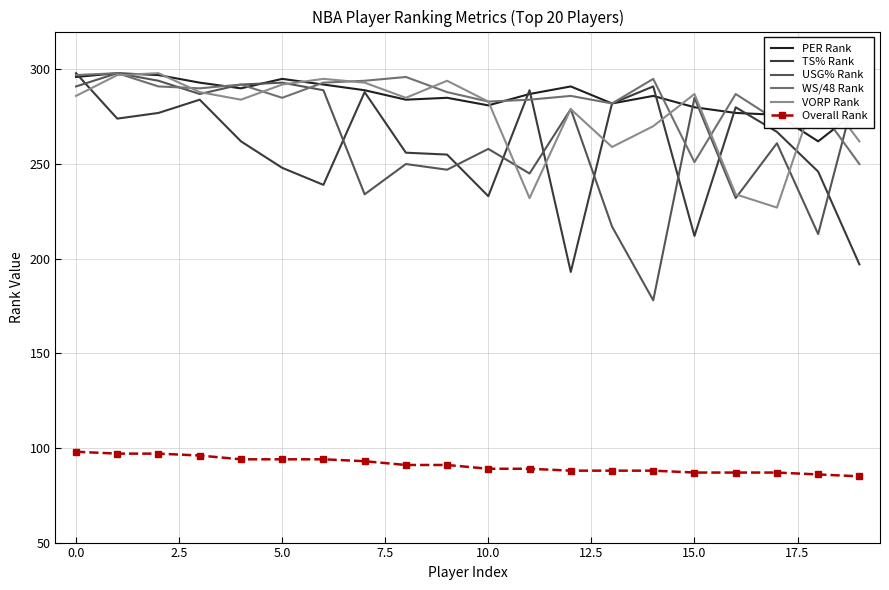

What are all the series names shown in the legend?

PER Rank, TS% Rank, USG% Rank, WS/48 Rank, VORP Rank, Overall Rank